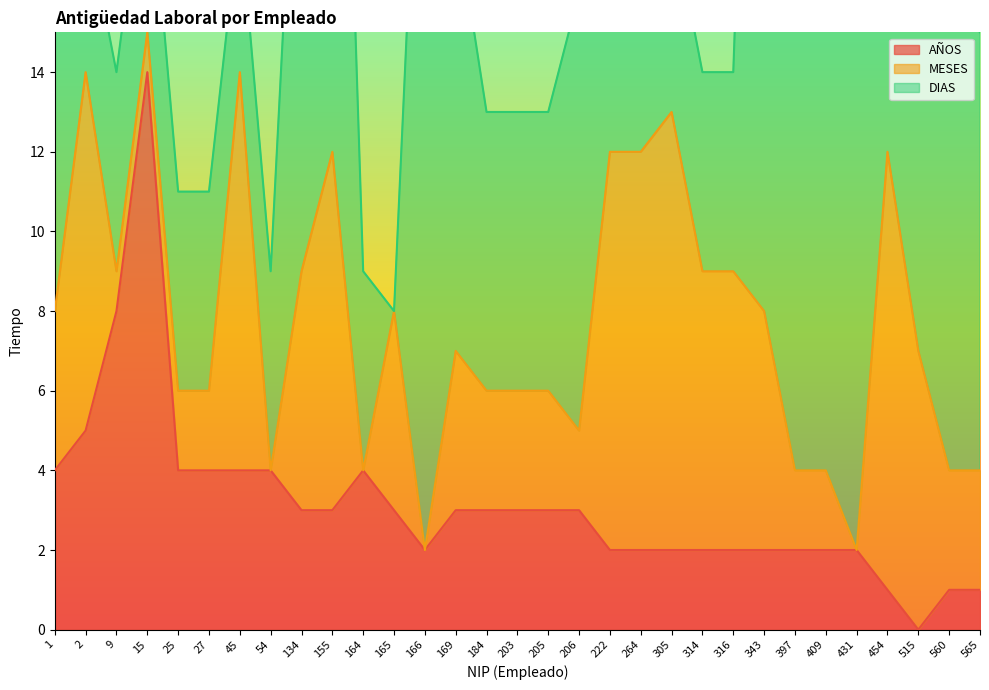

Rank the categories by AÑOS value from highest to lowest.

15, 9, 2, 1, 25, 27, 45, 54, 164, 134, 155, 165, 169, 184, 203, 205, 206, 166, 222, 264, 305, 314, 316, 343, 397, 409, 431, 454, 560, 565, 515